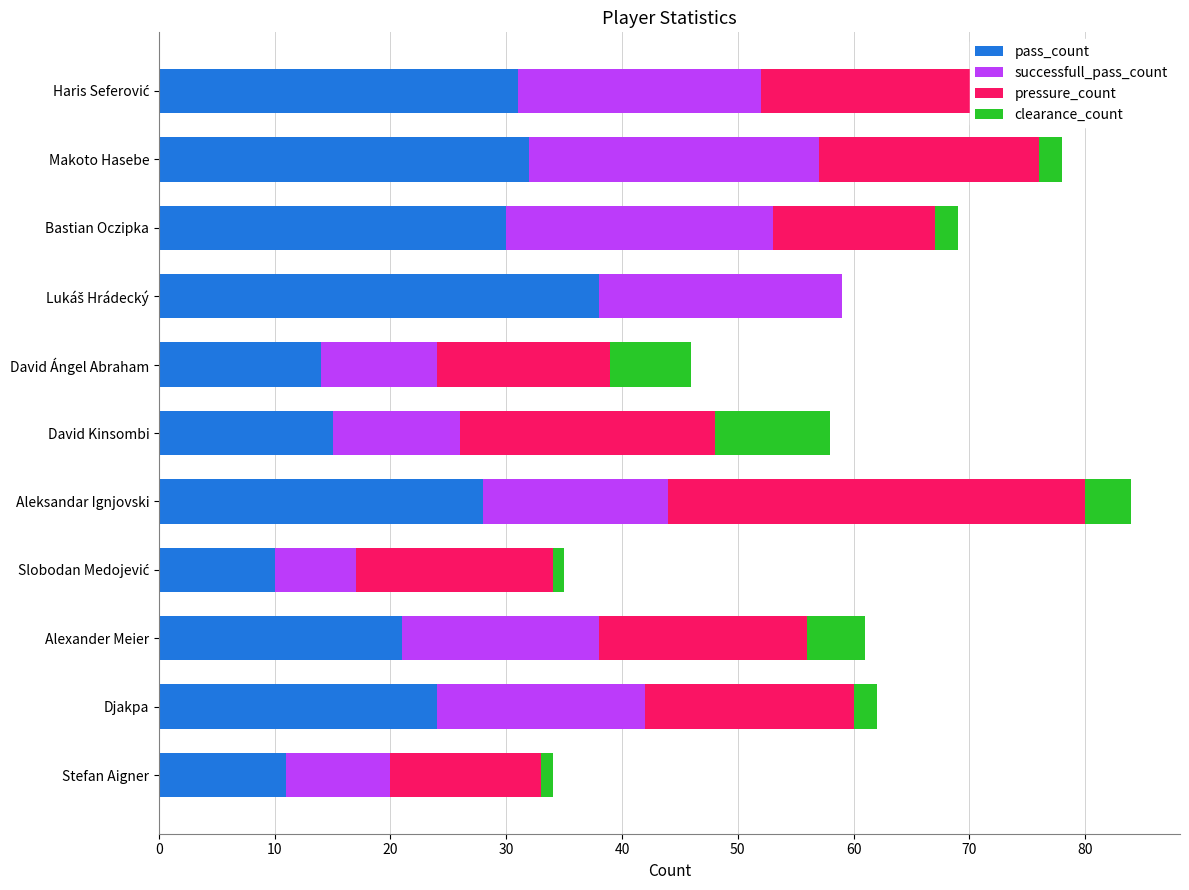

How many data points does each series have?

11